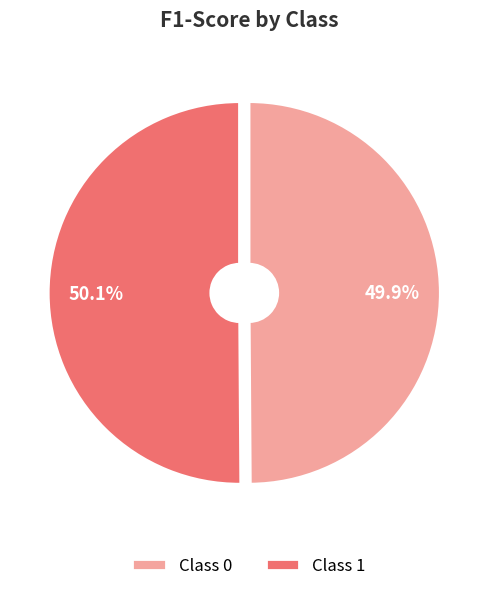

Is there a majority slice in this chart?

Yes